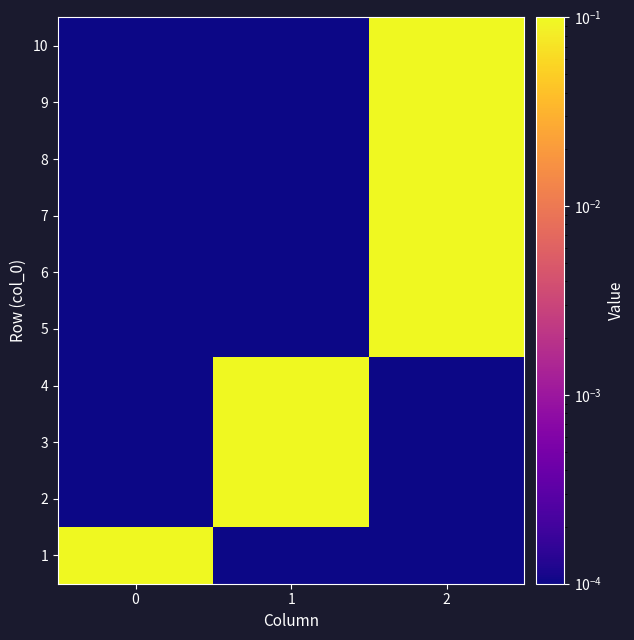

List the series in order of their peak value, highest first.

1, 2, 3, 4, 5, 6, 7, 8, 9, 10